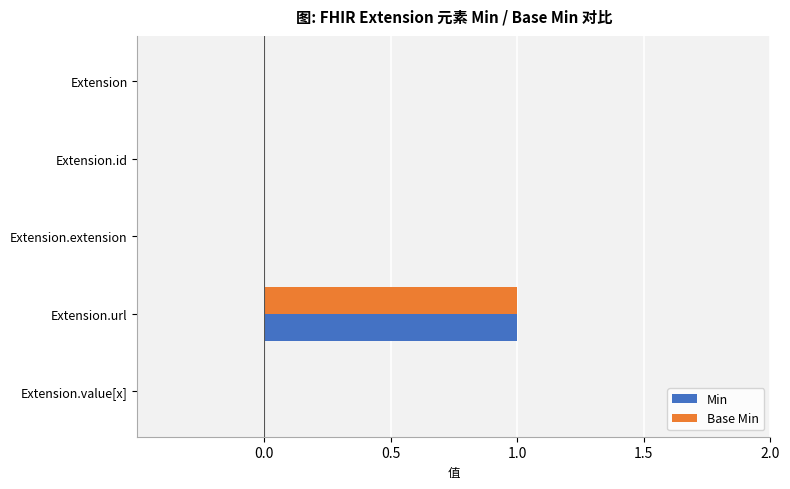

At which category is the sum across all series the highest?

Extension.url